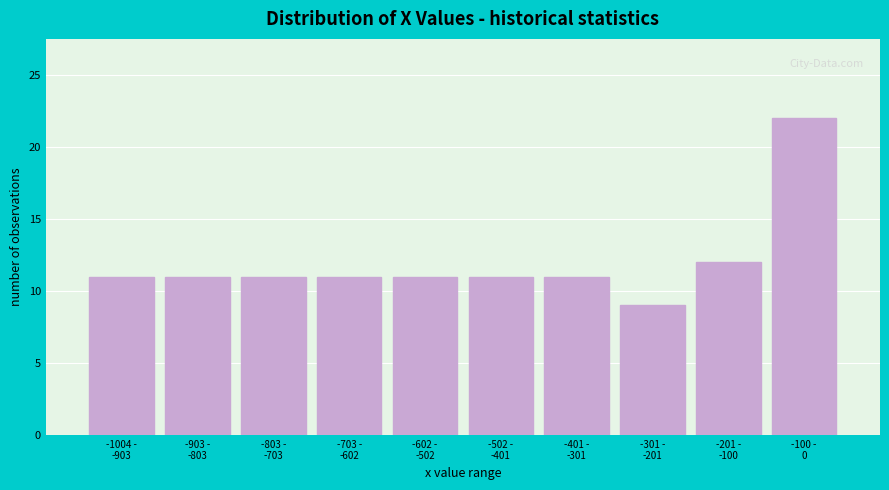

Reading right to left, list all the values displayed in this chart.

22	12	9	11	11	11	11	11	11	11